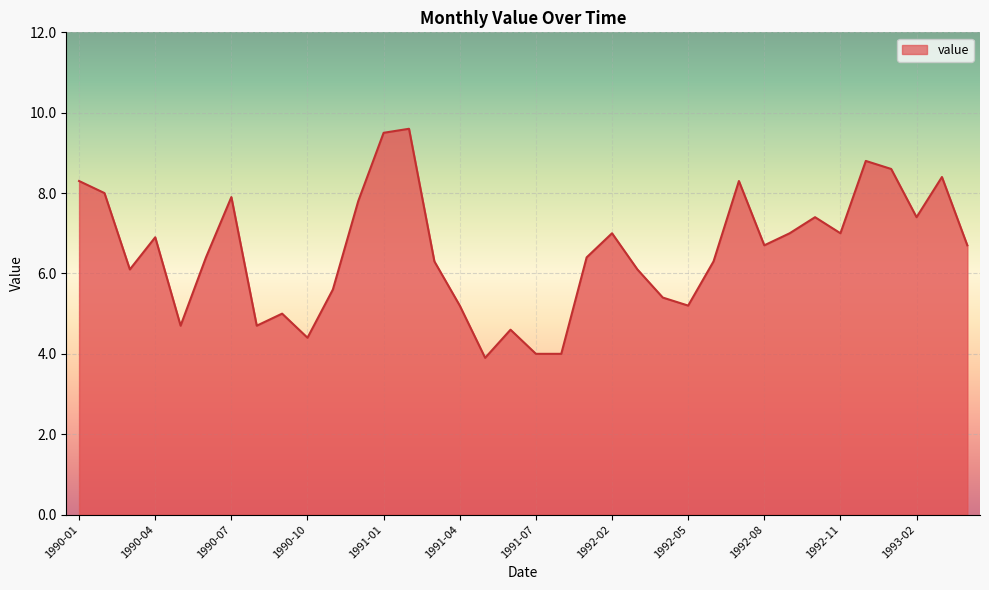

How many values exceed 6?

24